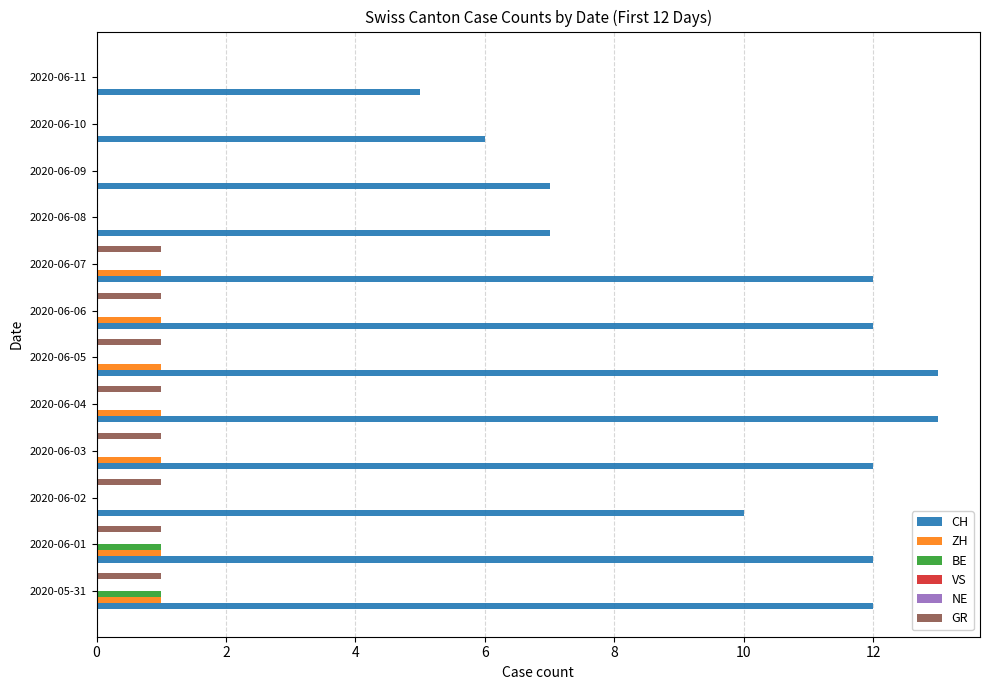

At 14, list the series in order from largest to smallest.

CH, ZH, GR, VS, NE, BE